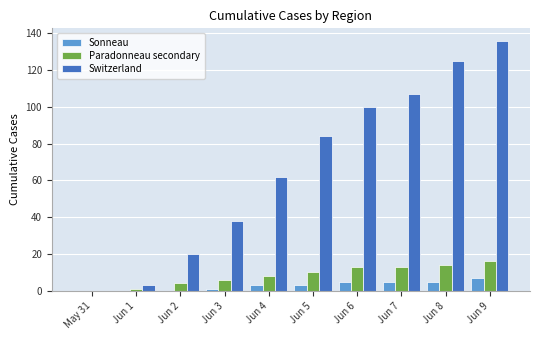

Reading right to left, list all the values displayed in this chart.

Sonneau: Jun 9=7	Jun 8=5	Jun 7=5	Jun 6=5	Jun 5=3	Jun 4=3	Jun 3=1	Jun 2=0	Jun 1=0	May 31=0
Paradonneau secondary: Jun 9=16	Jun 8=14	Jun 7=13	Jun 6=13	Jun 5=10	Jun 4=8	Jun 3=6	Jun 2=4	Jun 1=1	May 31=0
Switzerland: Jun 9=136	Jun 8=125	Jun 7=107	Jun 6=100	Jun 5=84	Jun 4=62	Jun 3=38	Jun 2=20	Jun 1=3	May 31=0